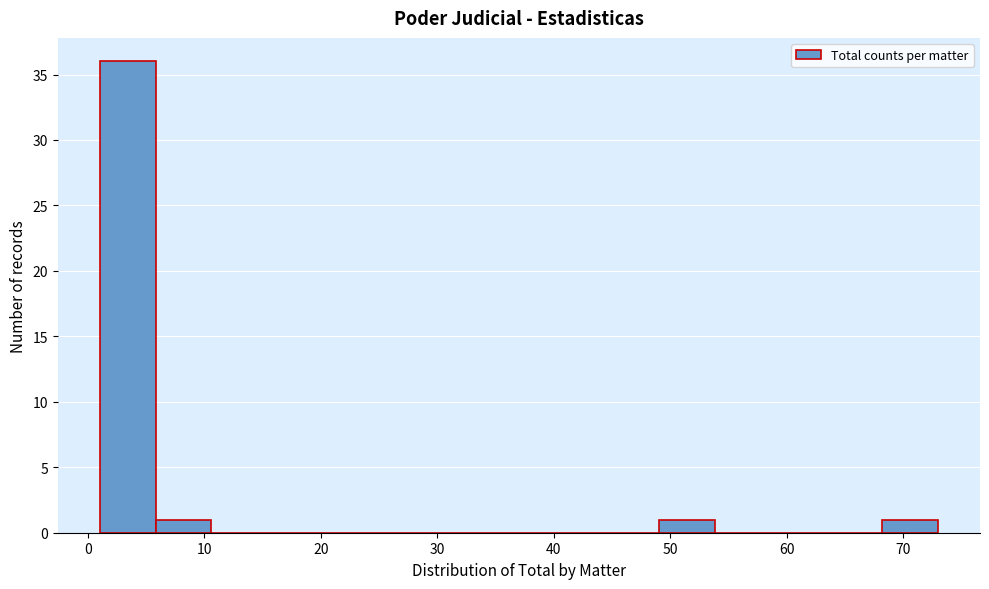

Reading left to right, transcribe this chart: for each bar, give the range it covers on the x-axis and its height. Neither the bar edges nor the heights are printed on the chart, so give them approximately, as read against the axes.

1.0 to 5.8: 36
5.8 to 10.6: 1
10.6 to 15.4: 0
15.4 to 20.2: 0
20.2 to 25.0: 0
25.0 to 29.8: 0
29.8 to 34.6: 0
34.6 to 39.4: 0
39.4 to 44.2: 0
44.2 to 49.0: 0
49.0 to 53.8: 1
53.8 to 58.6: 0
58.6 to 63.4: 0
63.4 to 68.2: 0
68.2 to 73.0: 1